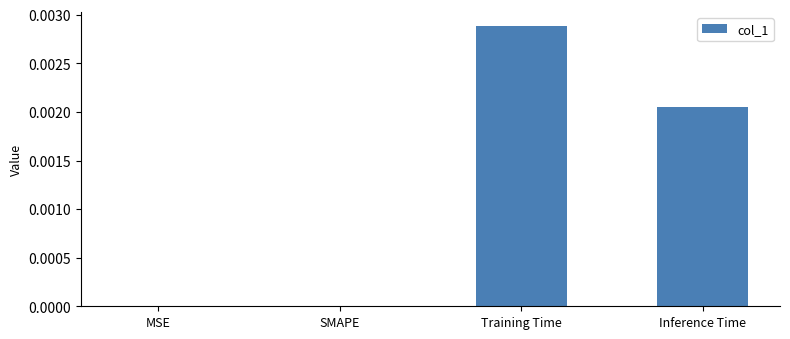

Are the bars horizontal?

No